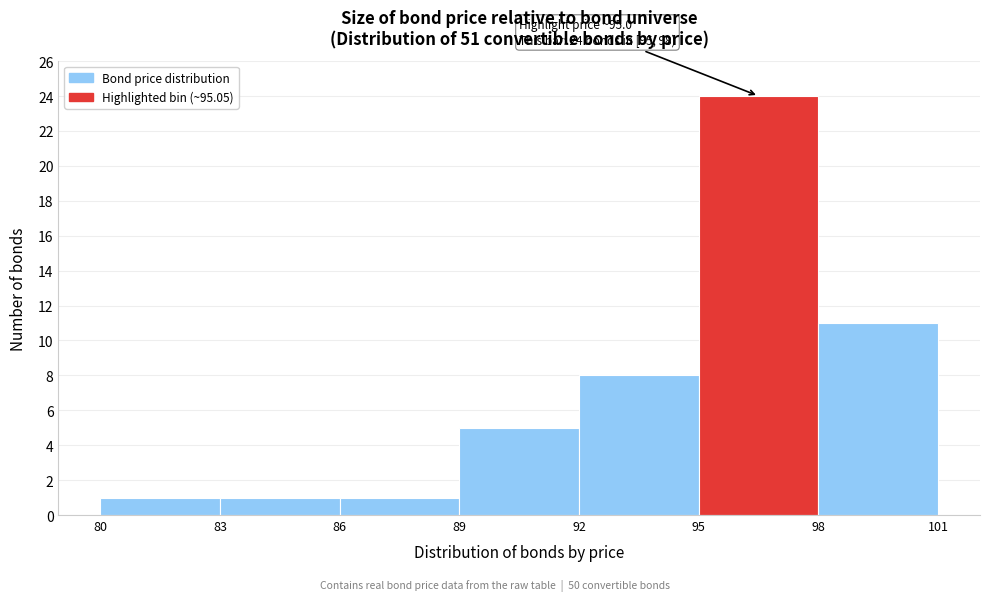

Which range on the x-axis has the tallest bar?

95 to 98